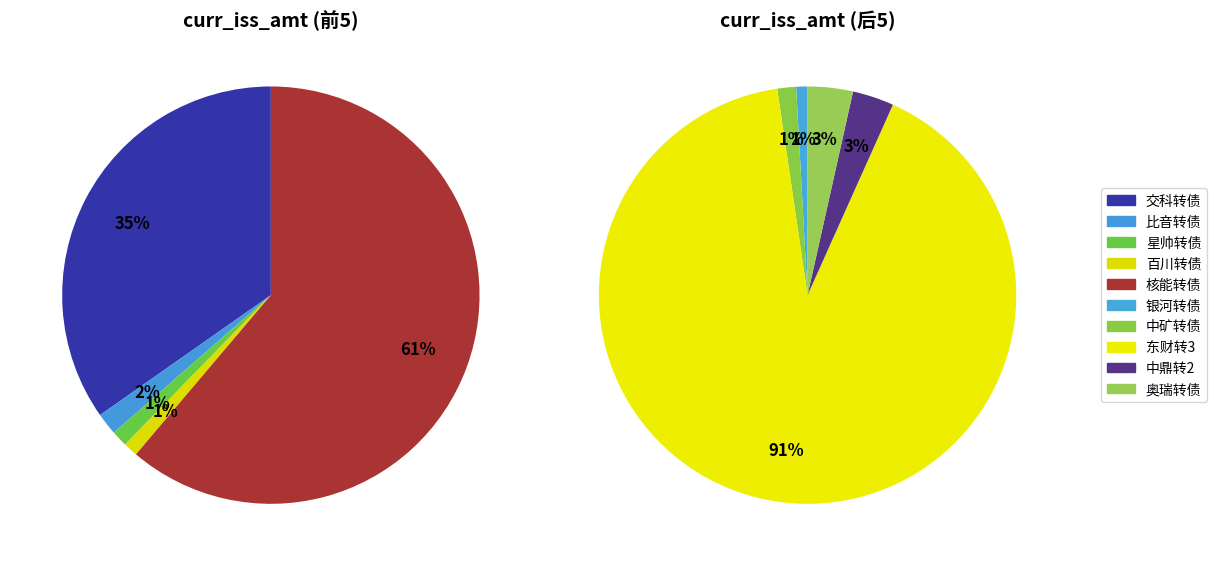

The 东财转3 slice represents 70% of the pie. True or false?

False